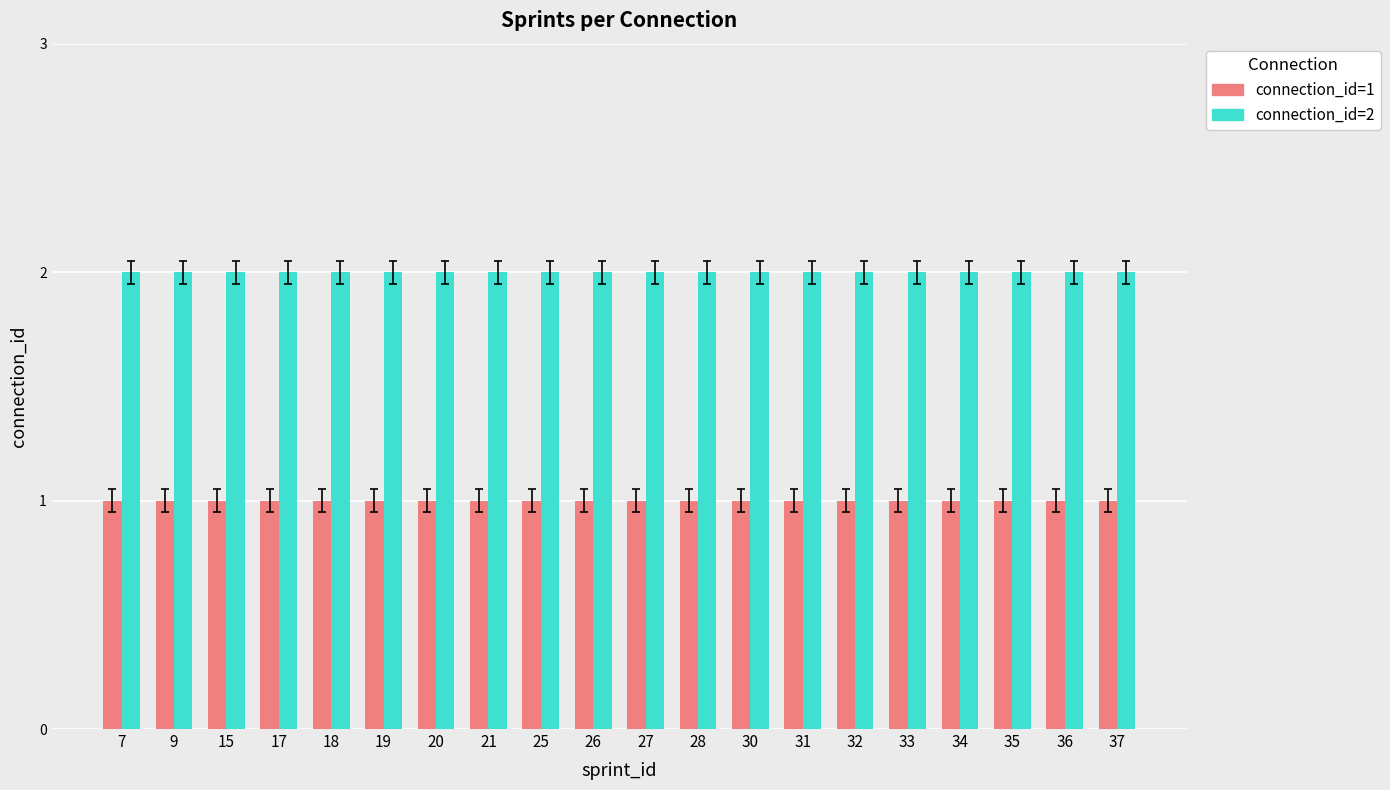

List the series in order of their overall mean, highest first.

connection_id=2, connection_id=1